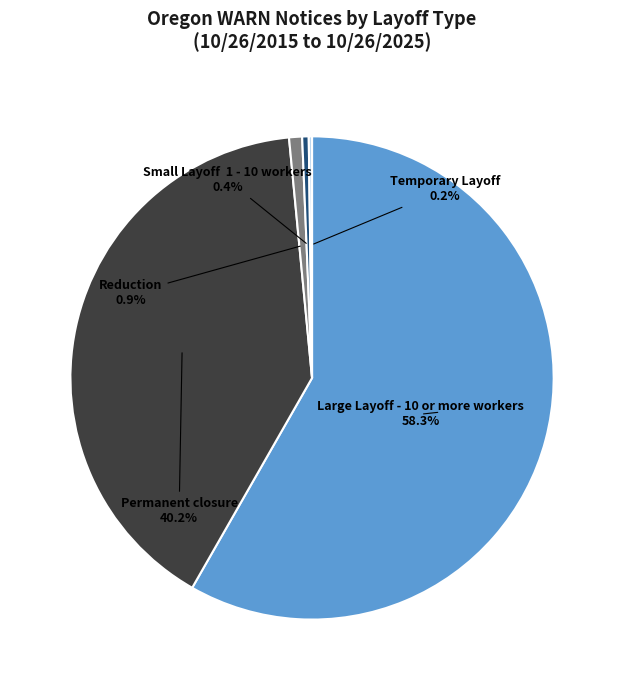

Does any single category account for the majority?

Yes